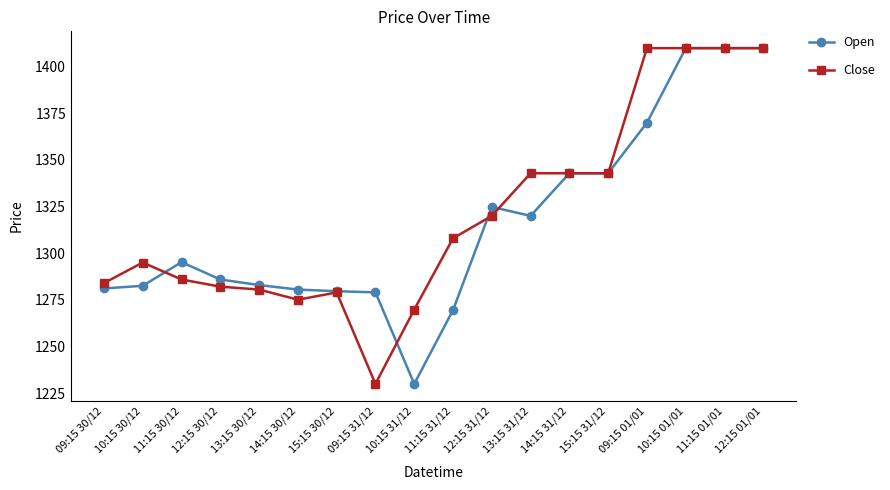

What value does the Open series have at 11:15 01/01?

1409.9